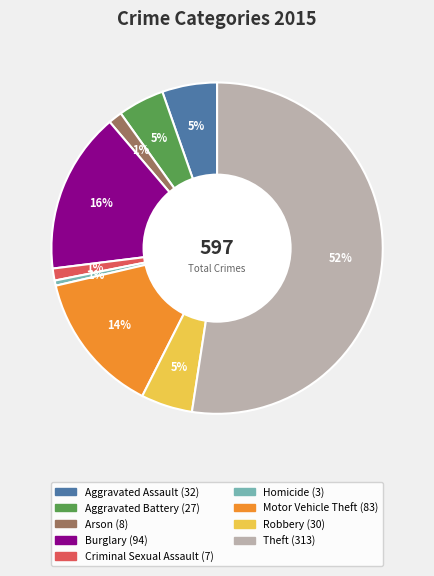

Is there any slice that represents more than half of the pie?

Yes